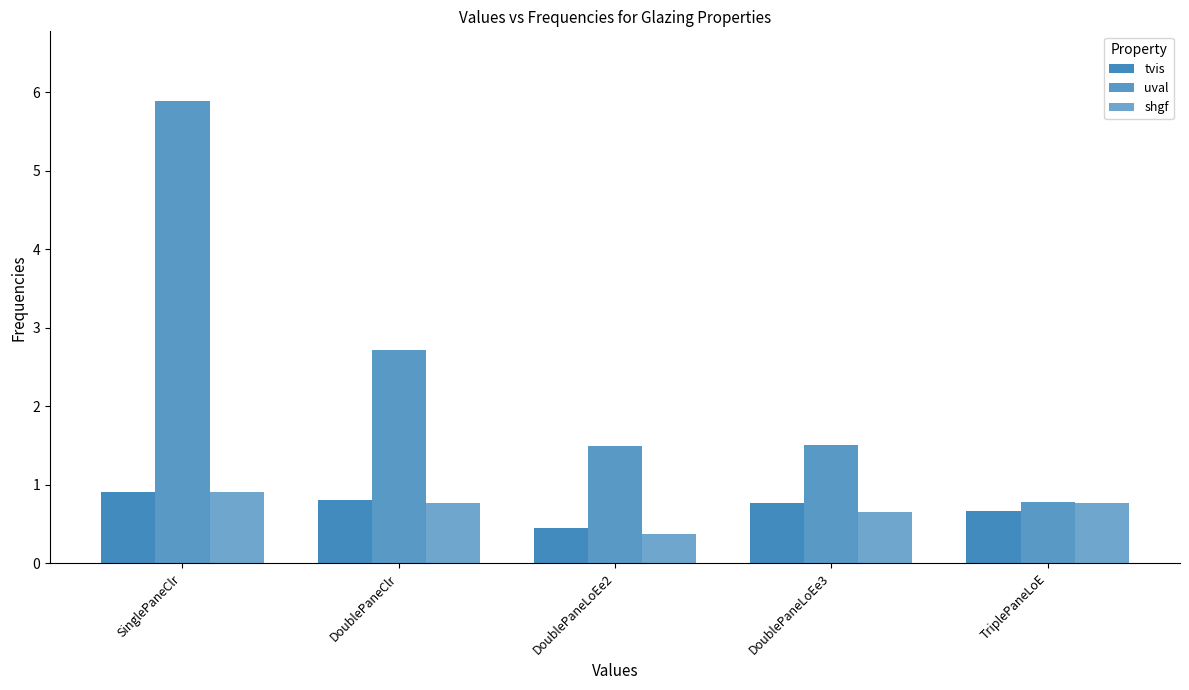

Count the shgf values in the range 0 to 1.

5